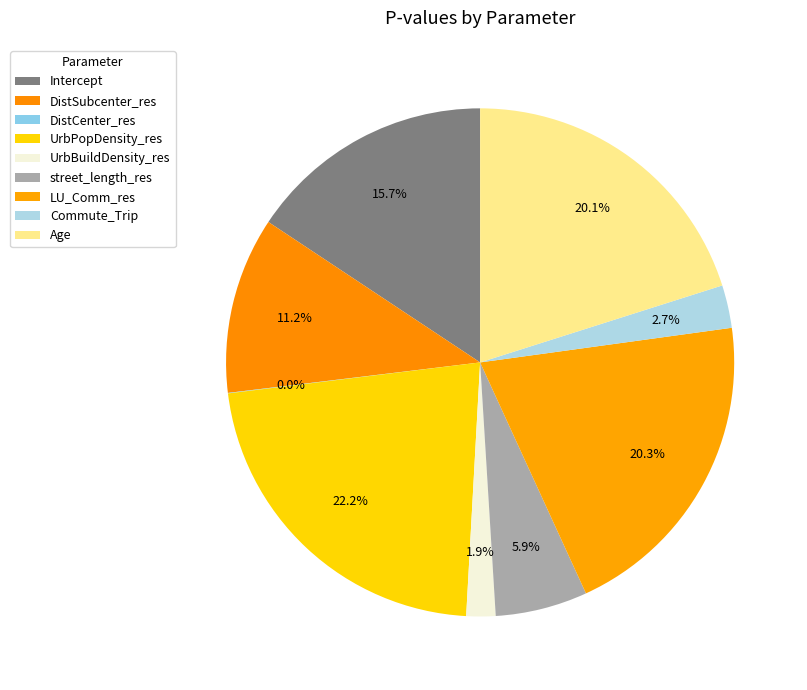

To the nearest percent, what is the combined percentage of DistSubcenter_res and Age?

31%